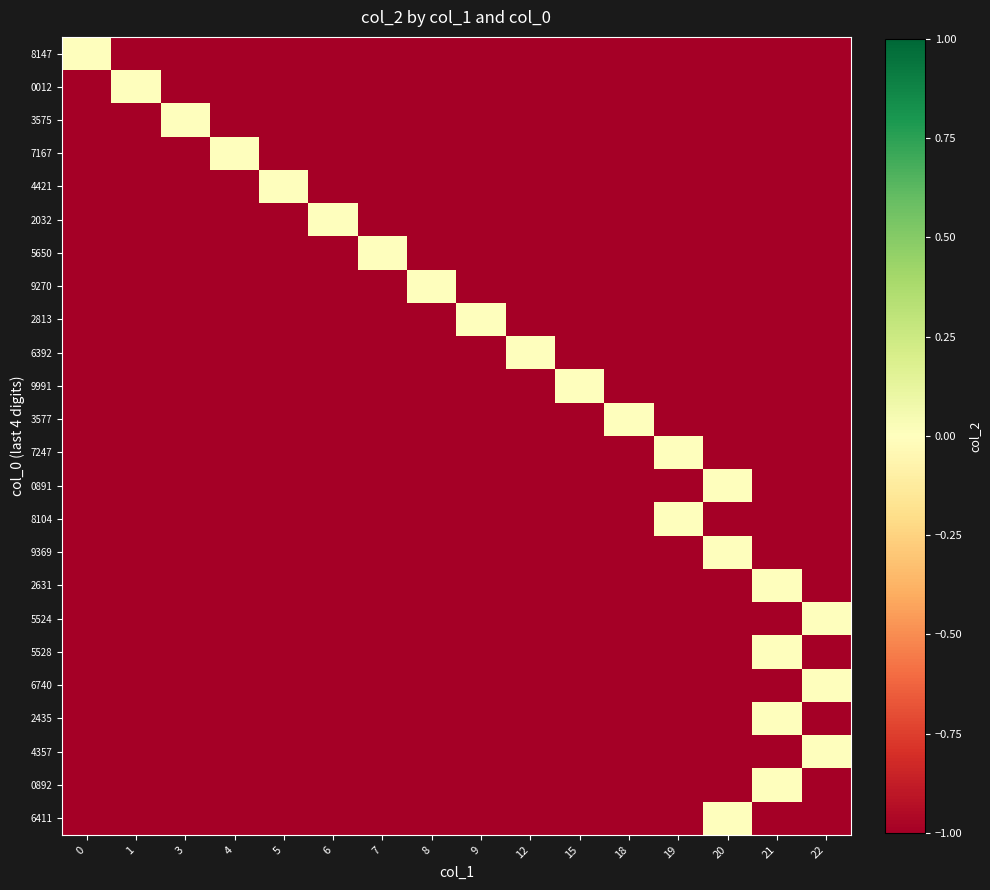

At which category is the sum across all series the highest?

21